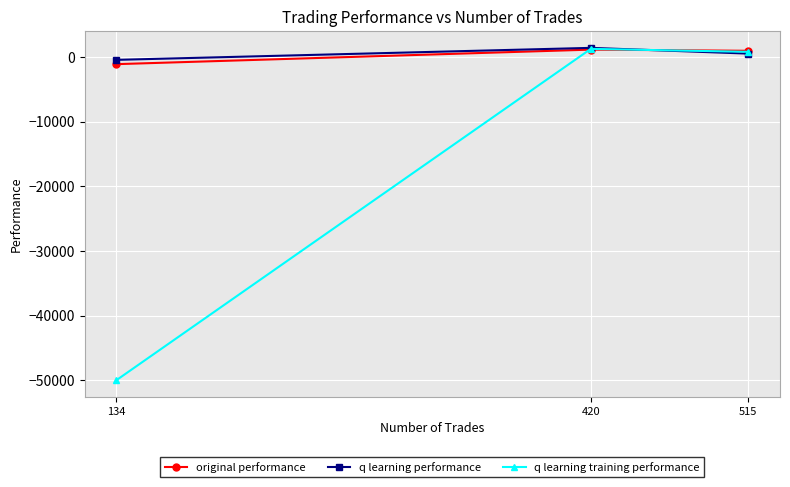

Where is q learning performance nearest to the value 488?

515